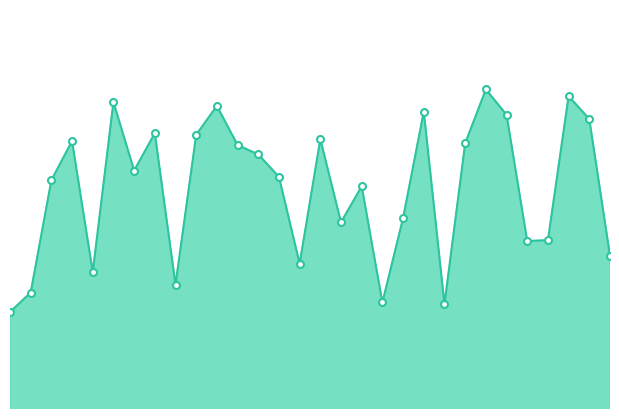

At which category does the chart reach its peak across all series?

24